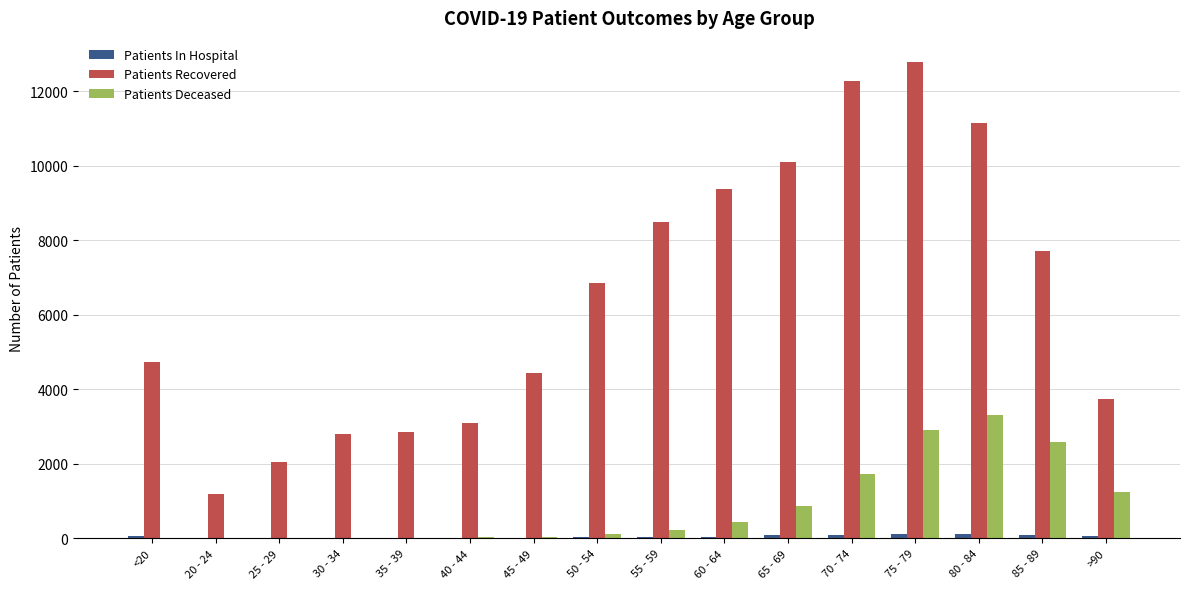

What is the total value across all series at <20?

4815